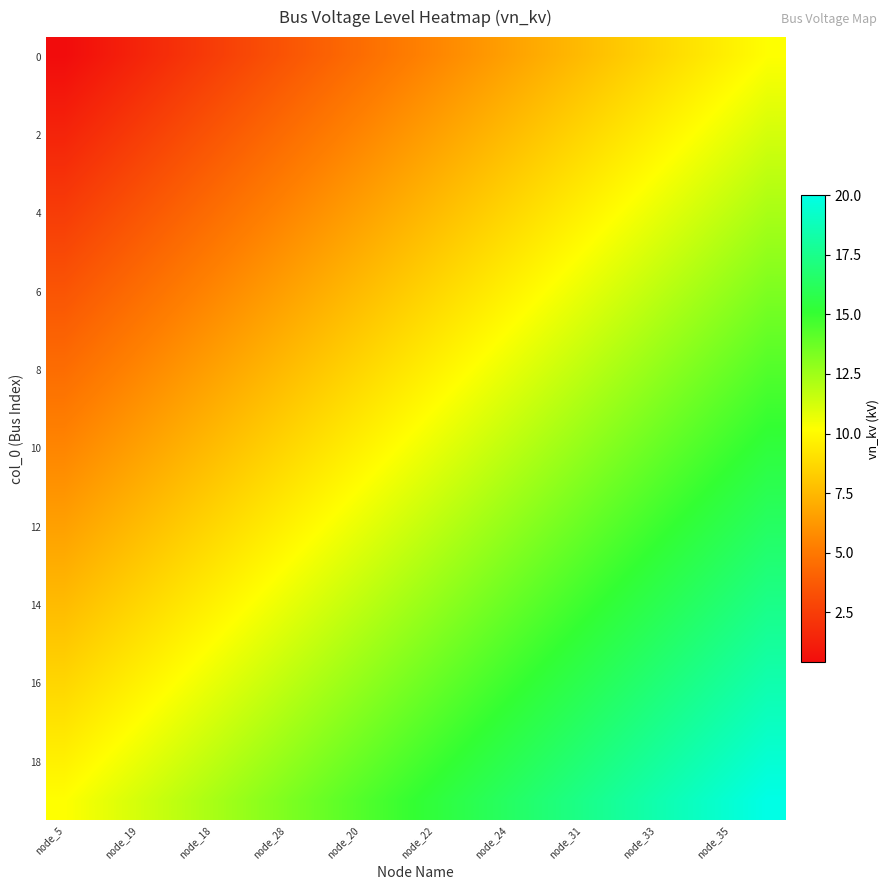

Which series has the widest spread of values?

6